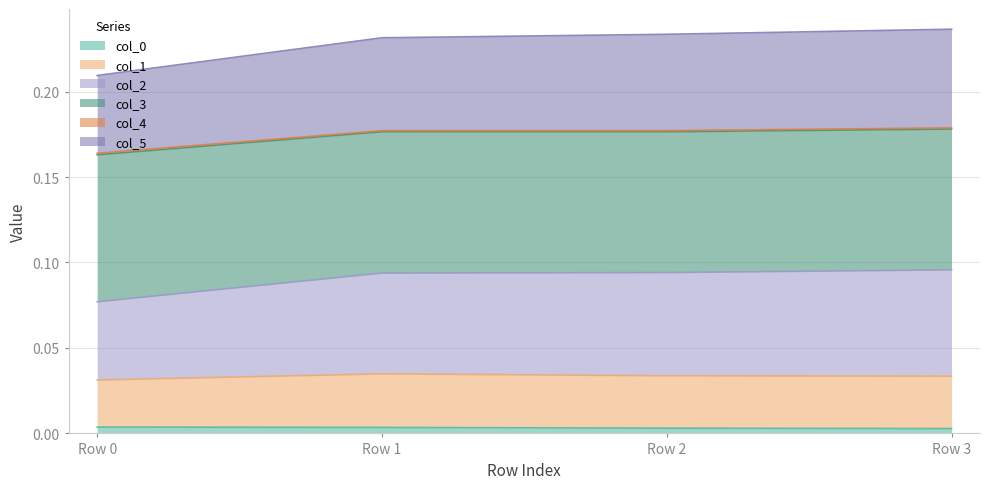

Which series has the largest range (max minus min)?

col_2